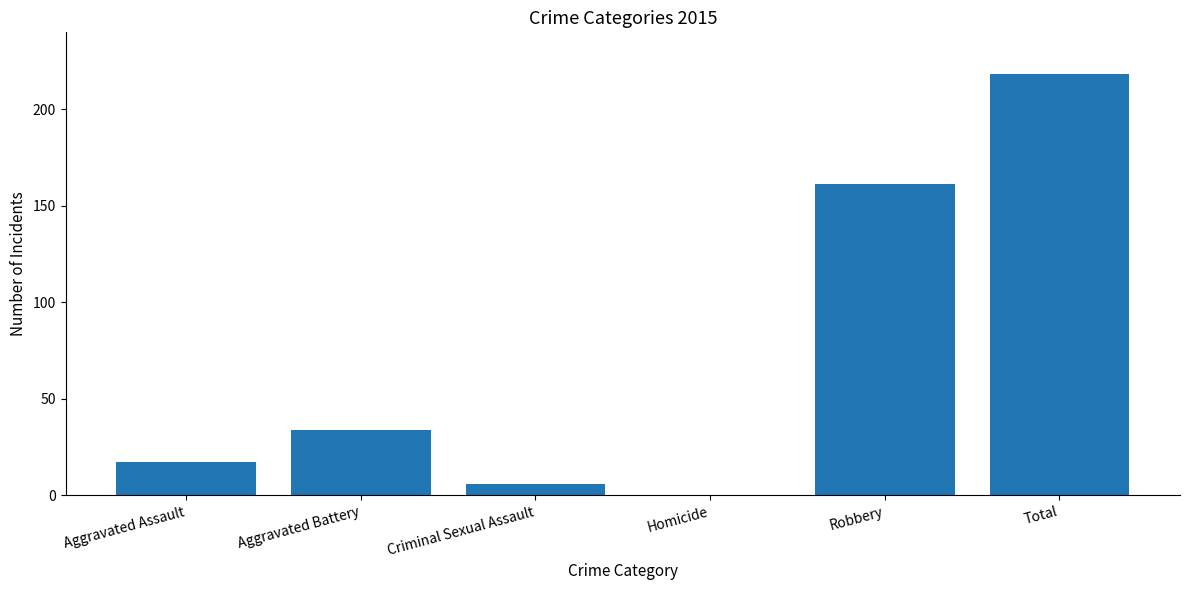

What is the change in value from Aggravated Assault to Homicide?

-17